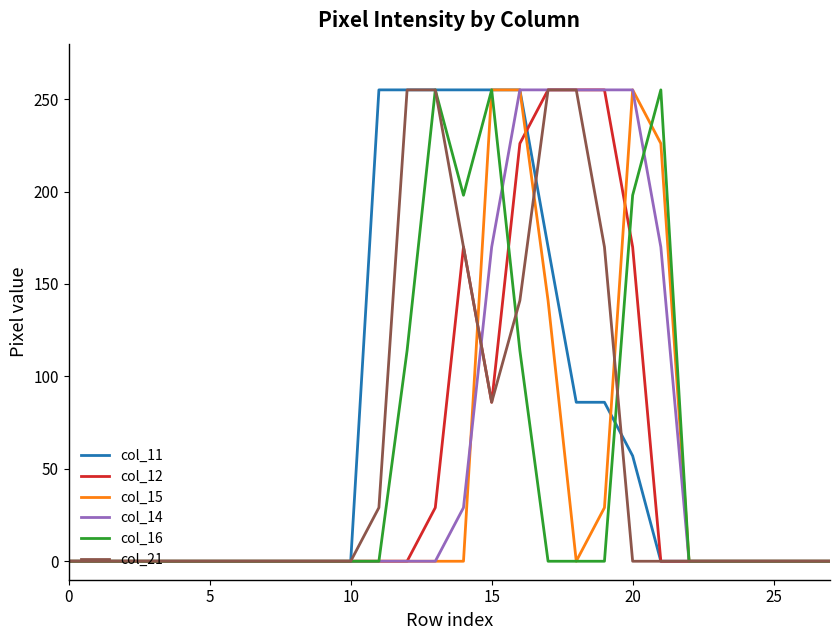

What is the highest value of the col_16 series?

255